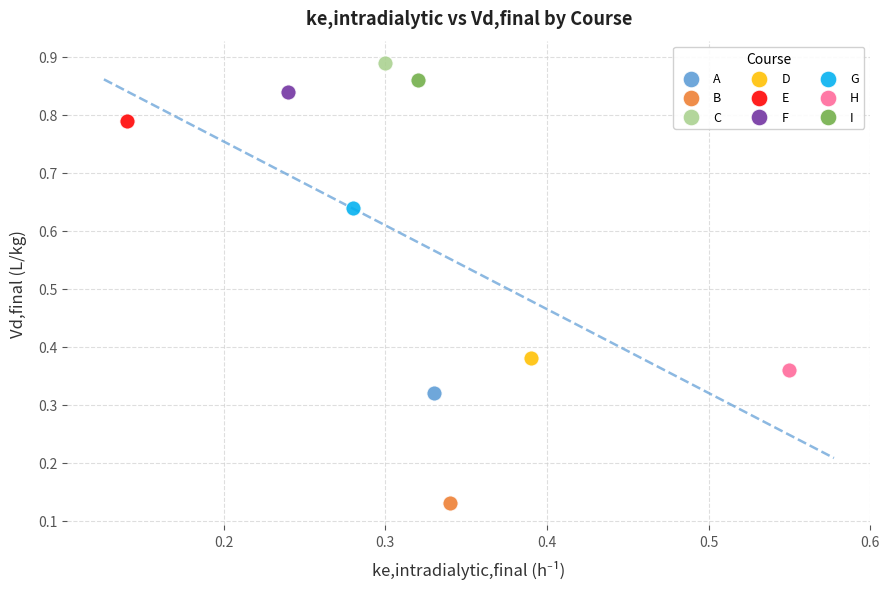

Which series contains the lowest Y value?

B